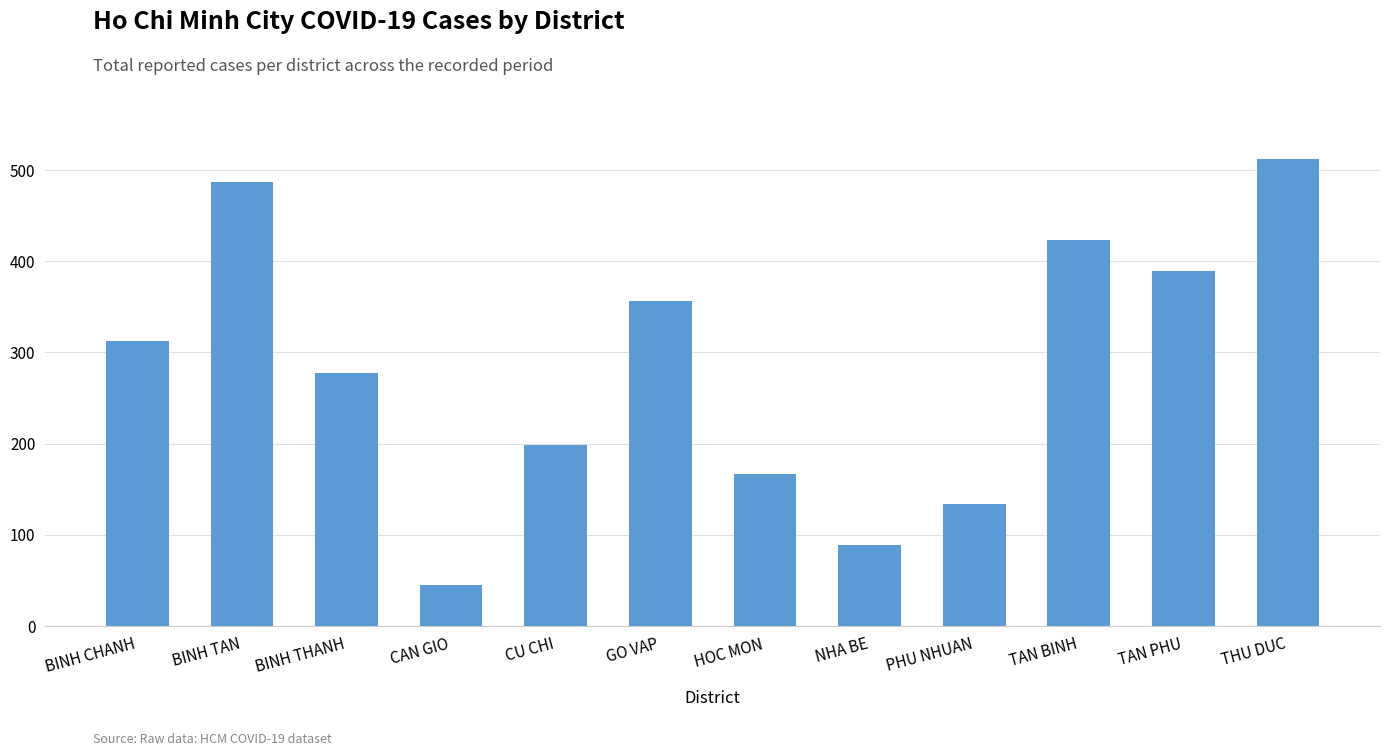

Which category has the highest value across all series?

THU DUC